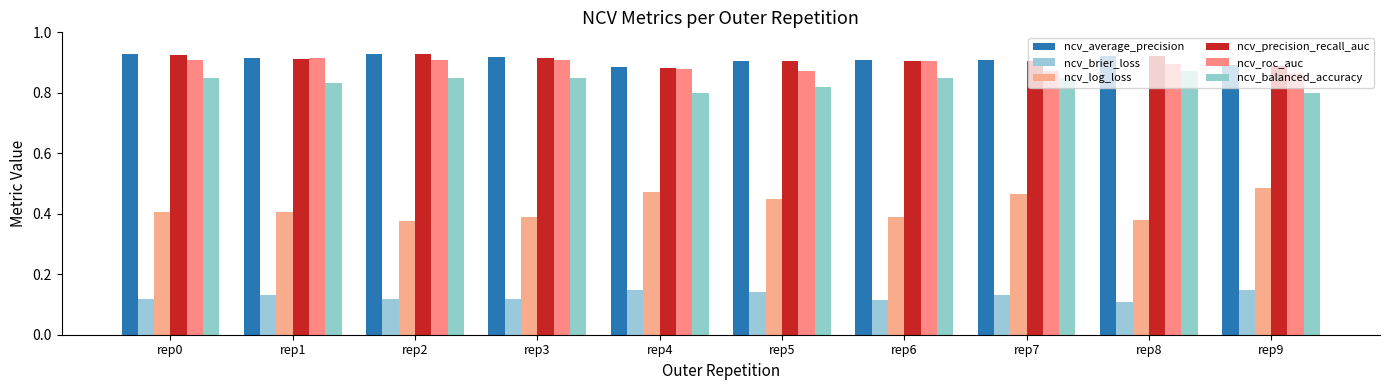

Reading right to left, extract all data points from this chart.

ncv_average_precision: 0.9	0.9	0.9	0.9	0.9	0.9	0.9	0.9	0.9	0.9
ncv_brier_loss: 0.1	0.1	0.1	0.1	0.1	0.1	0.1	0.1	0.1	0.1
ncv_log_loss: 0.5	0.4	0.5	0.4	0.4	0.5	0.4	0.4	0.4	0.4
ncv_precision_recall_auc: 0.9	0.9	0.9	0.9	0.9	0.9	0.9	0.9	0.9	0.9
ncv_roc_auc: 0.9	0.9	0.9	0.9	0.9	0.9	0.9	0.9	0.9	0.9
ncv_balanced_accuracy: 0.8	0.9	0.8	0.8	0.8	0.8	0.8	0.8	0.8	0.8